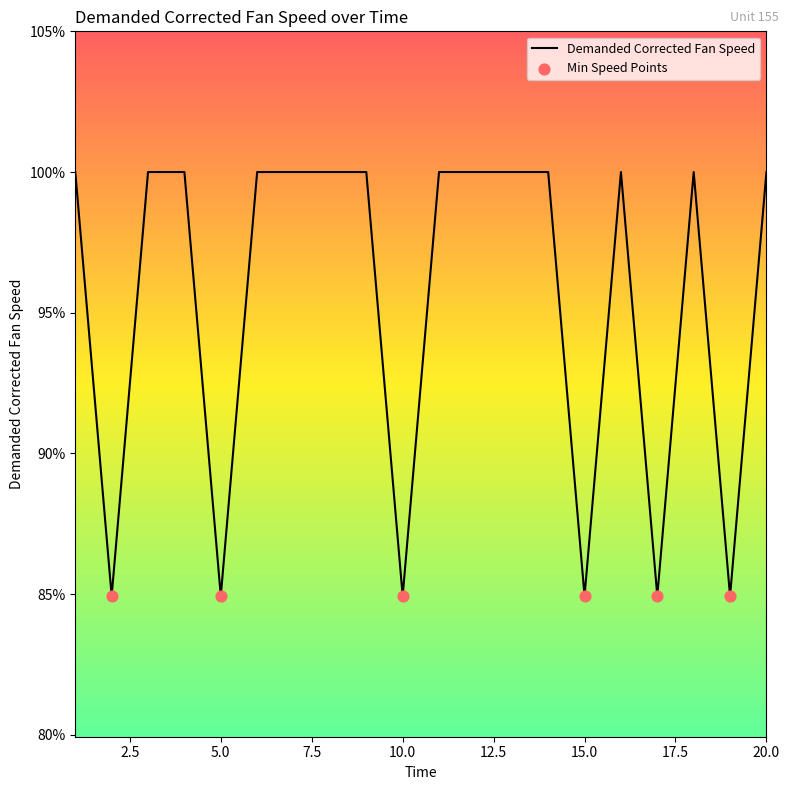

What is the smallest value displayed?

84.9